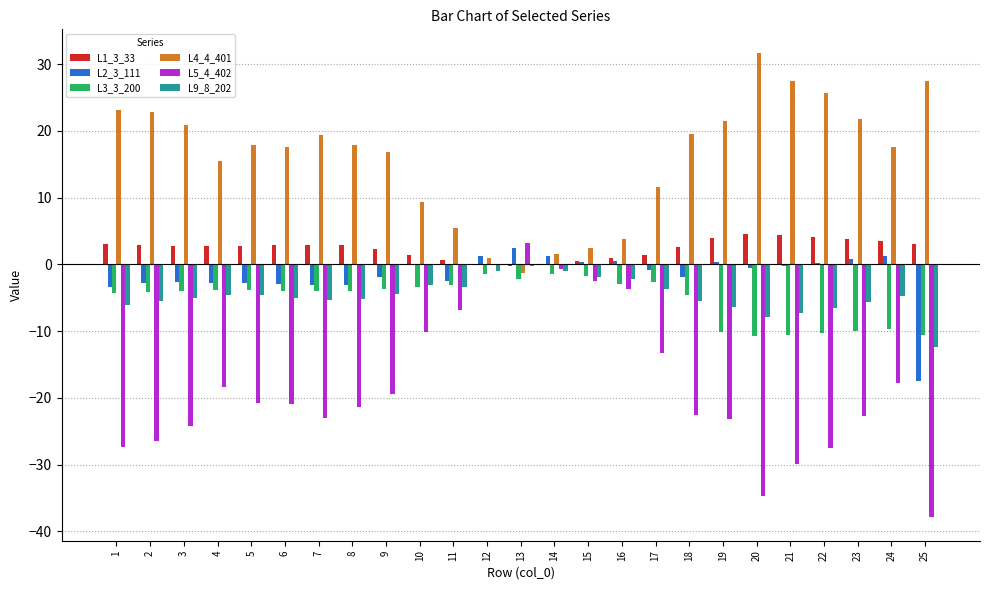

Which series has the largest total across all categories?

L4_4_401